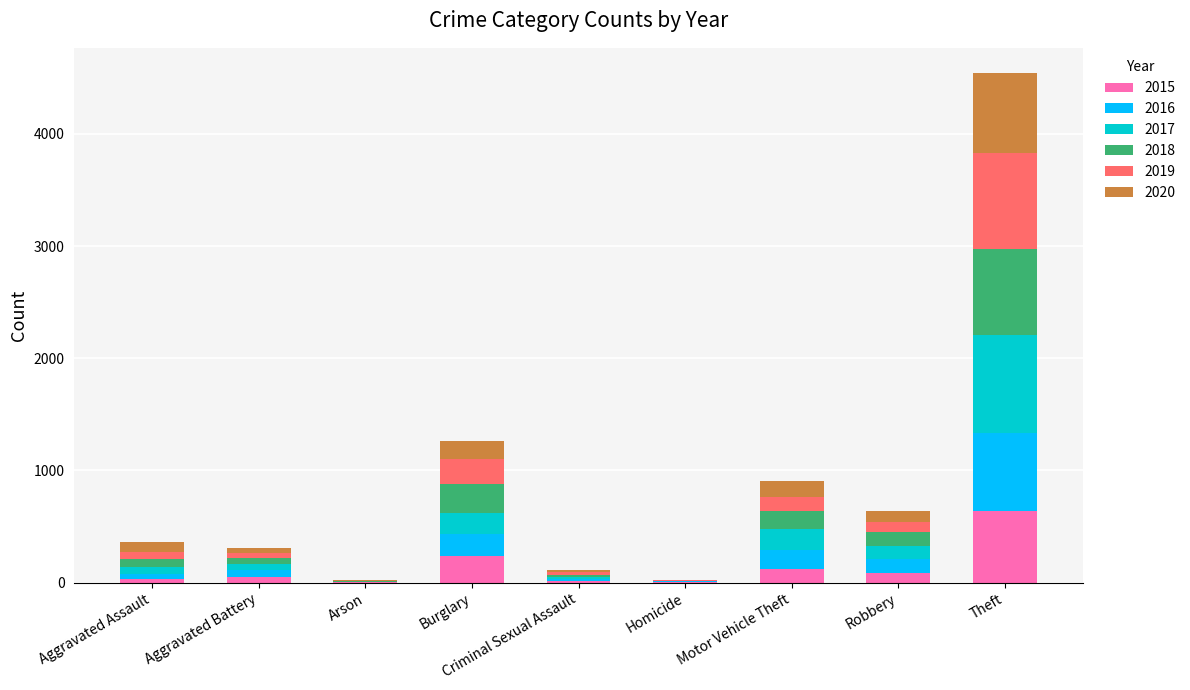

Count the number of data series in this chart.

6